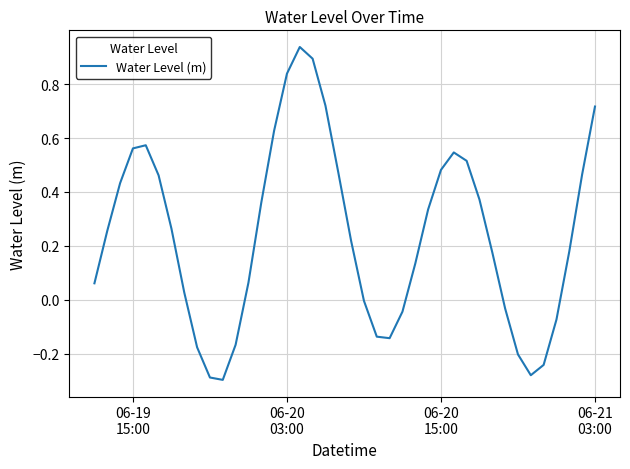

Does the chart have visible grid lines?

Yes